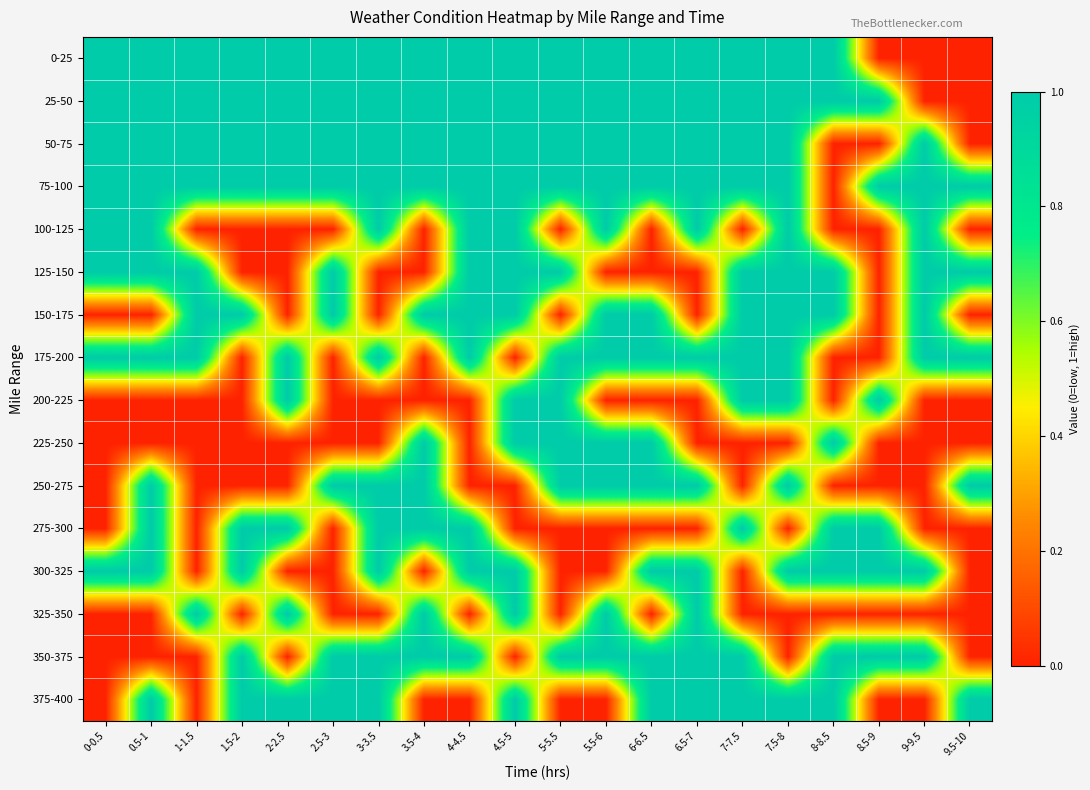

What is the maximum value shown in the chart?

1